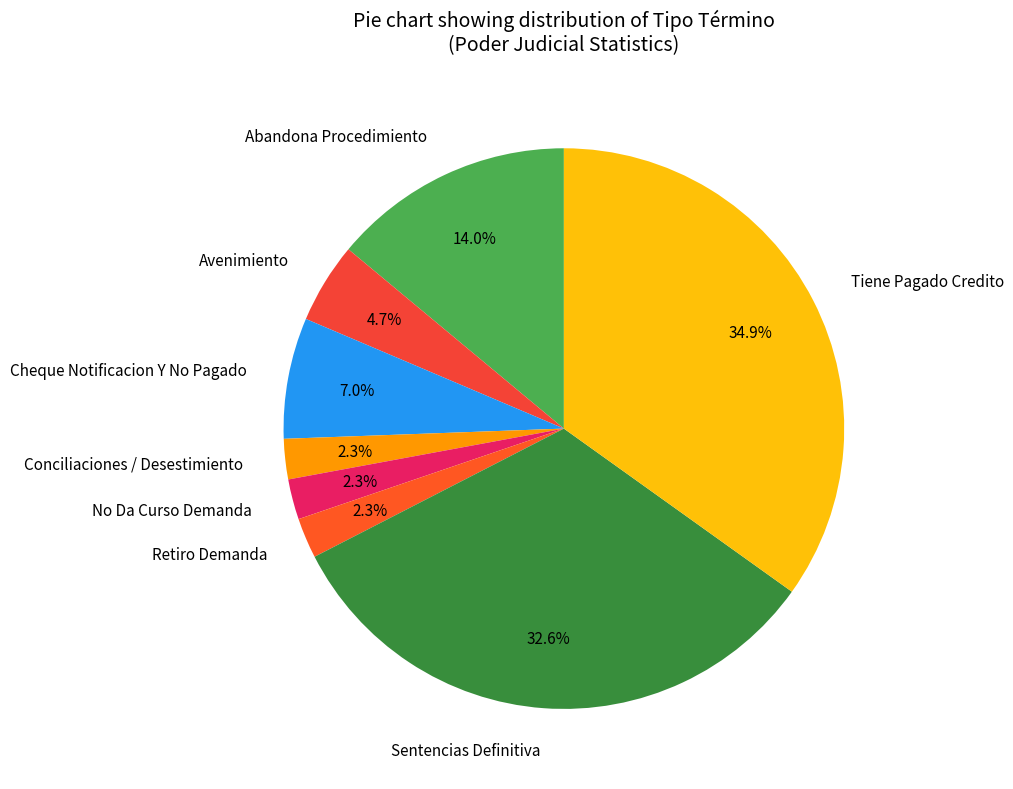

To the nearest percent, what percentage of the pie is Sentencias Definitiva?

33%